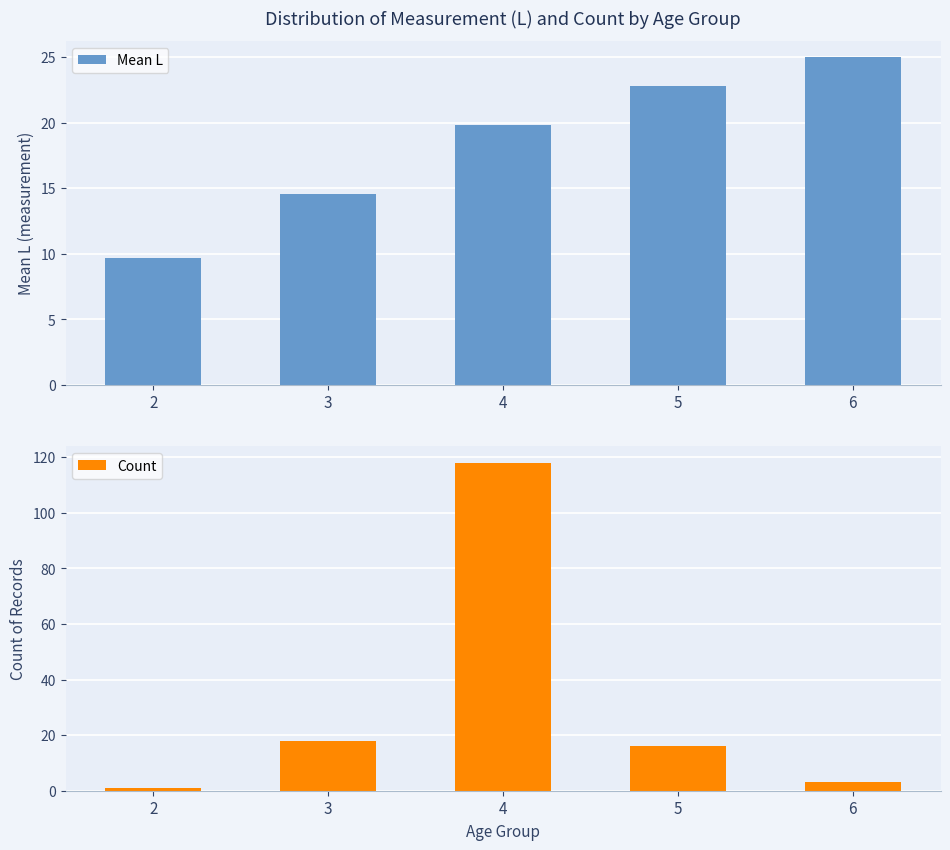

What is the total value across all series at 4?

137.8